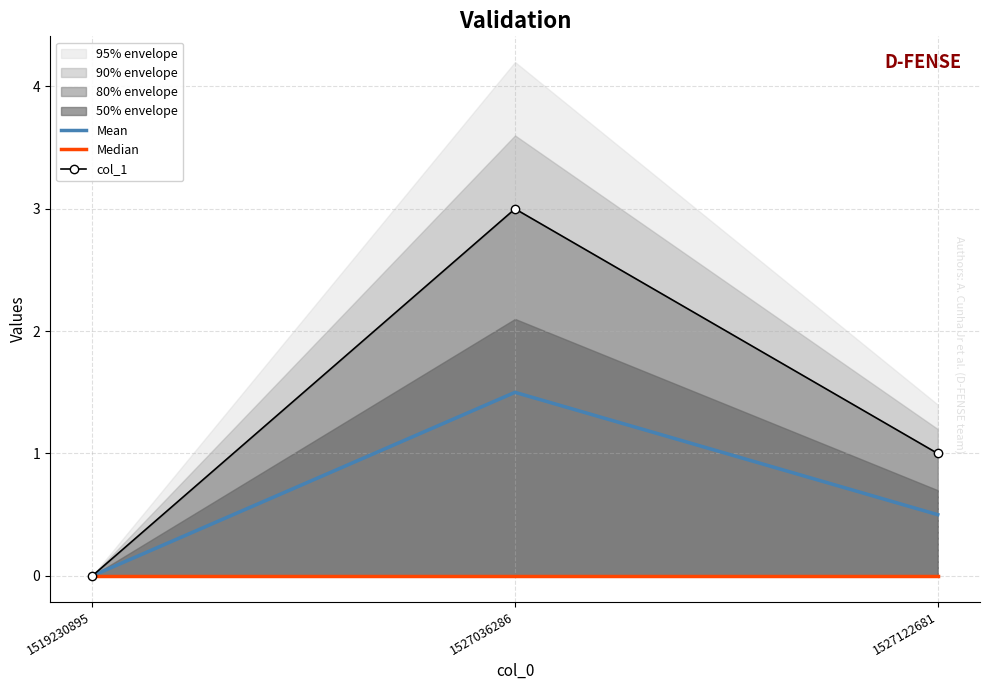

Reading left to right, transcribe all the data shown in this chart.

Mean: 1519230895=0.0	1527036286=1.5	1527122681=0.5
Median: 1519230895=0.0	1527036286=0.0	1527122681=0.0
col_1: 1519230895=0.0	1527036286=3.0	1527122681=1.0